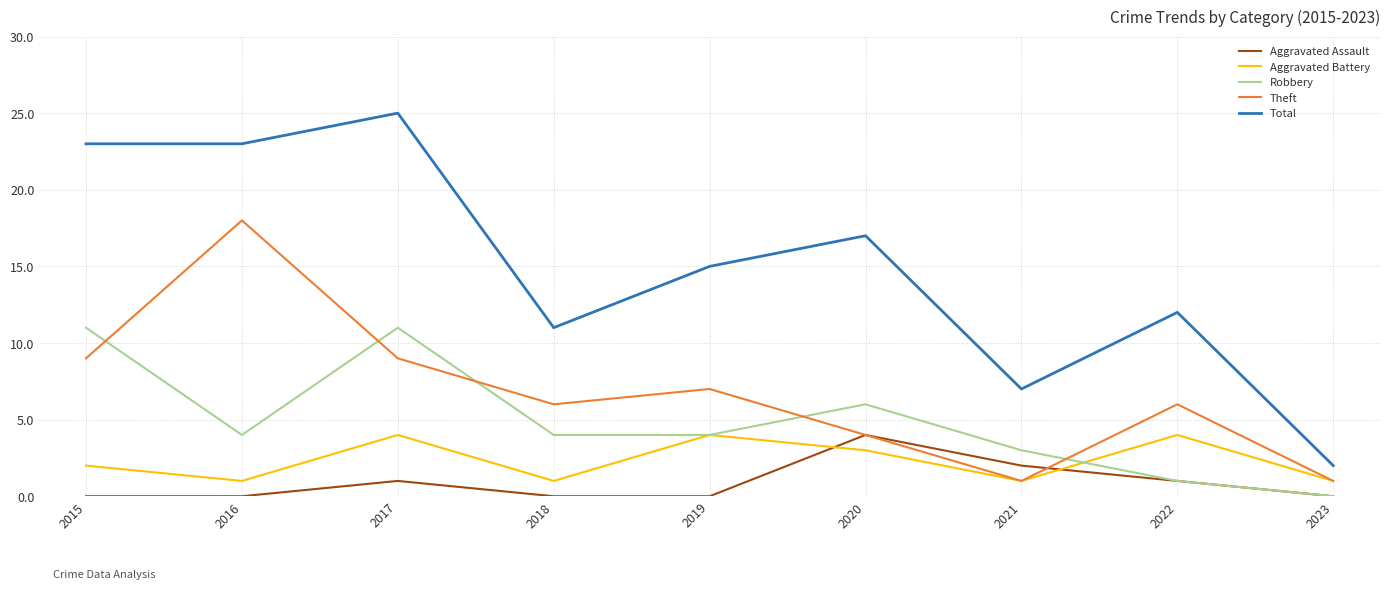

True or false: Total and Theft cross at least once.

False